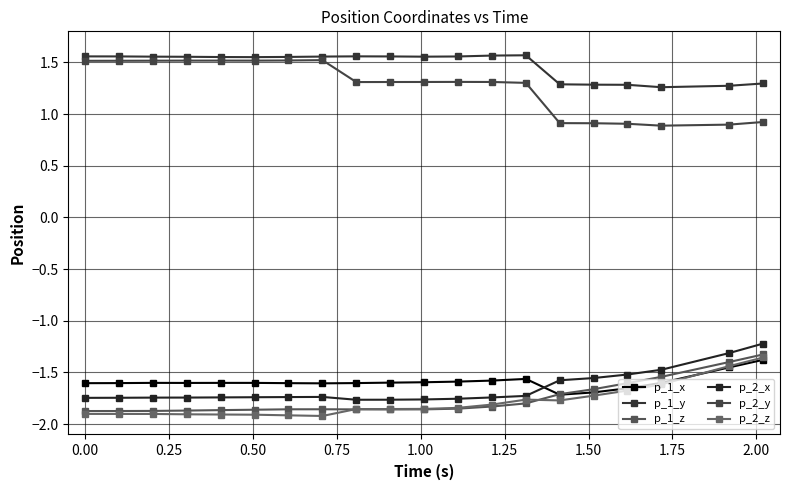

What is the highest value of the p_2_y series?

1.5